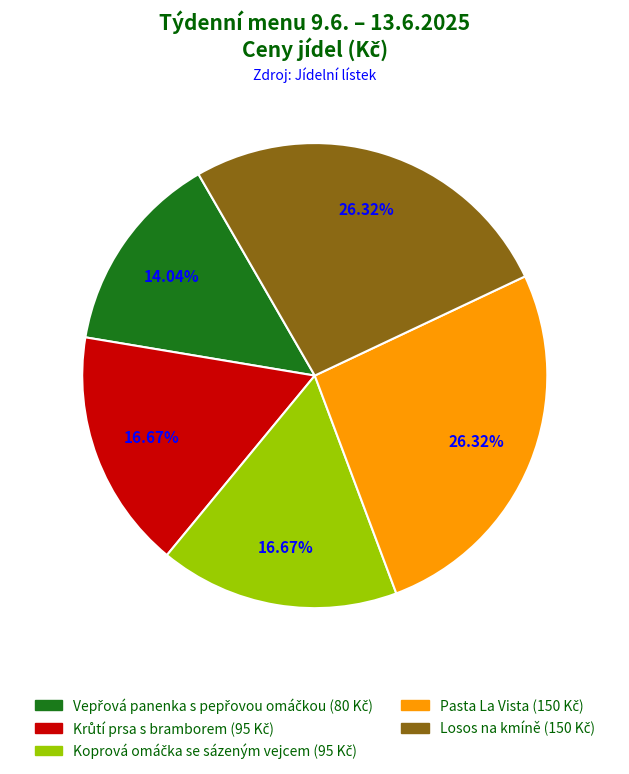

Is there any slice that represents more than half of the pie?

No